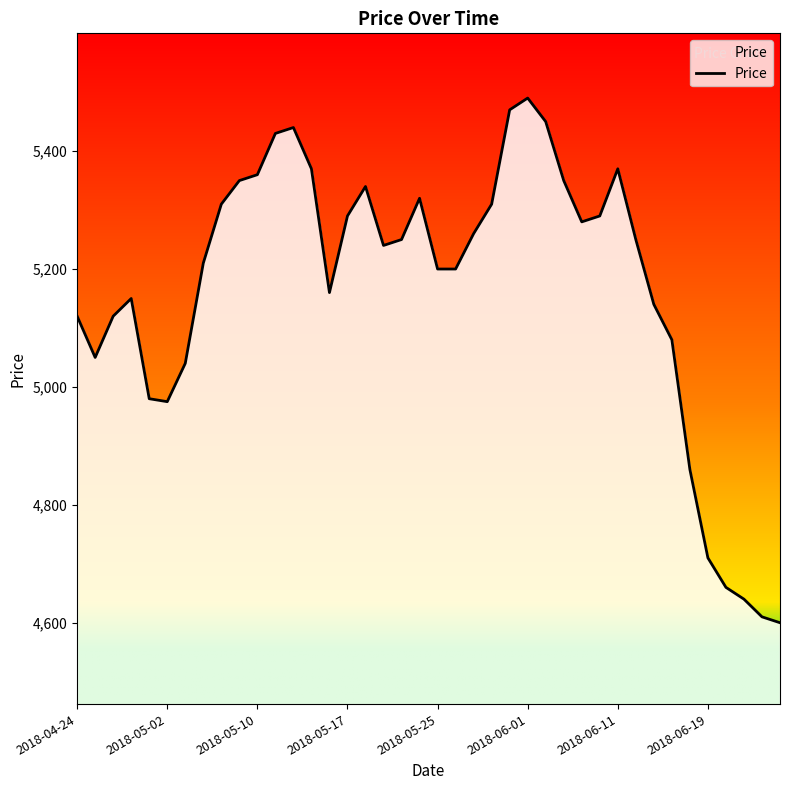

Between 17 and 22, which is larger?

22